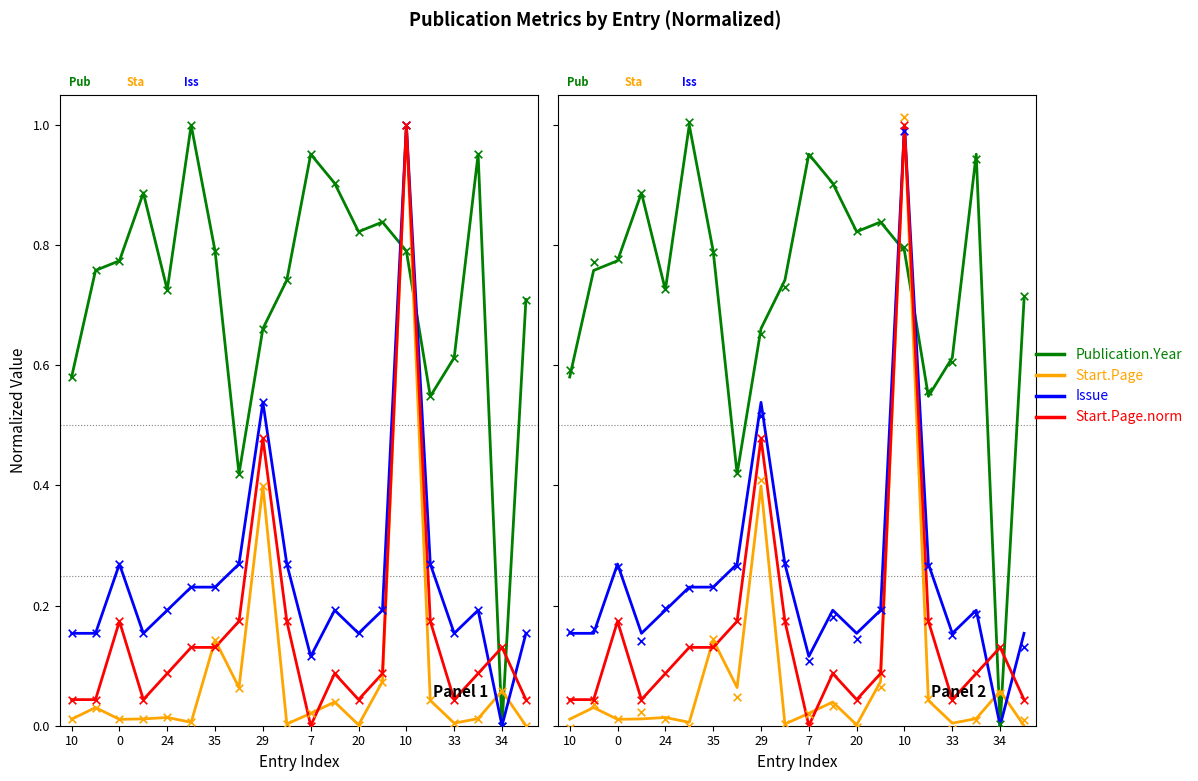

Which series contains the lowest Y value?

Publication.Year